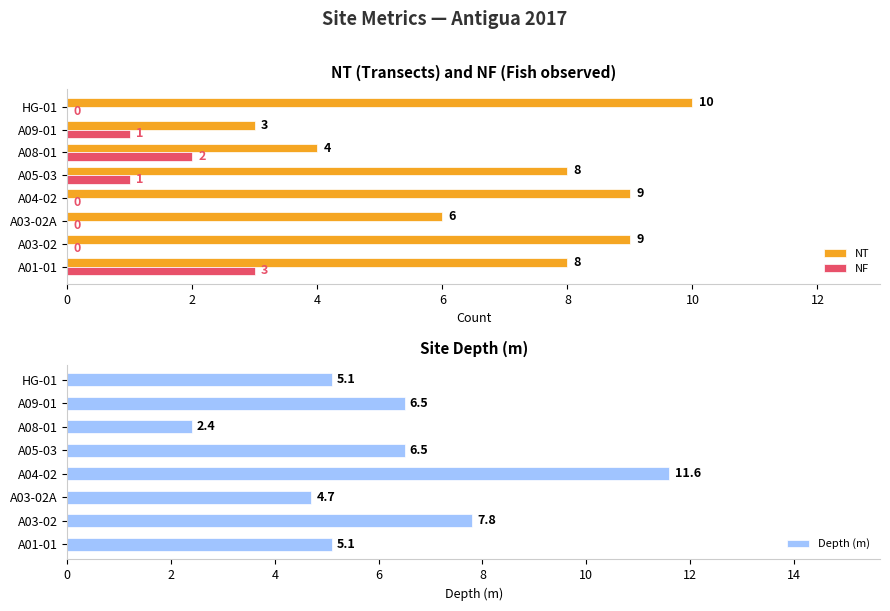

How many values in the Depth (m) series are below 6?

4